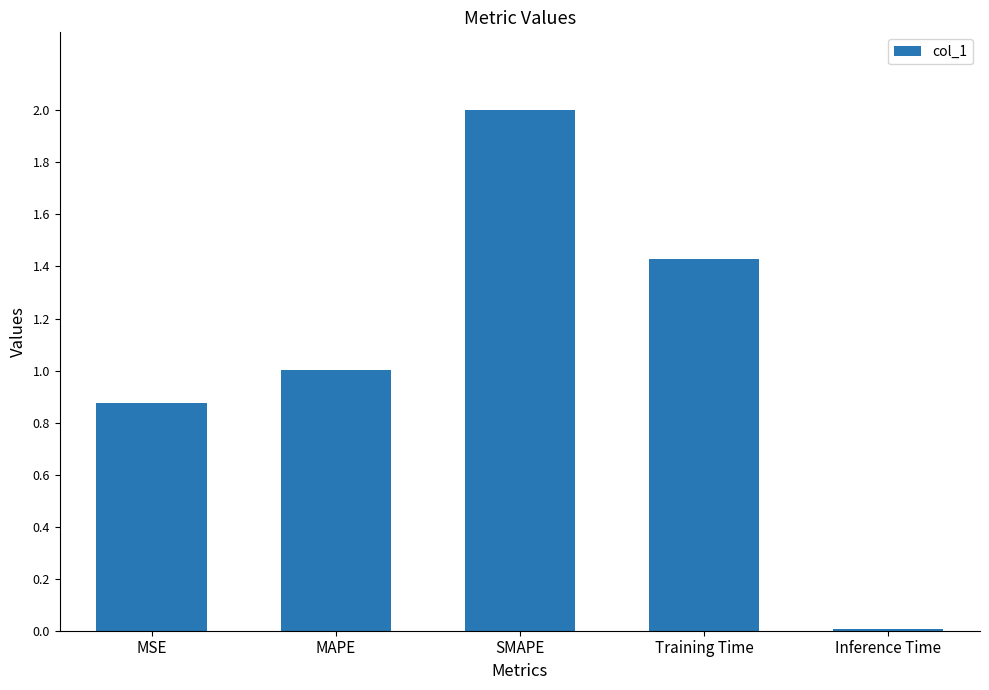

Is it true that the value at Training Time is 2.6?

False